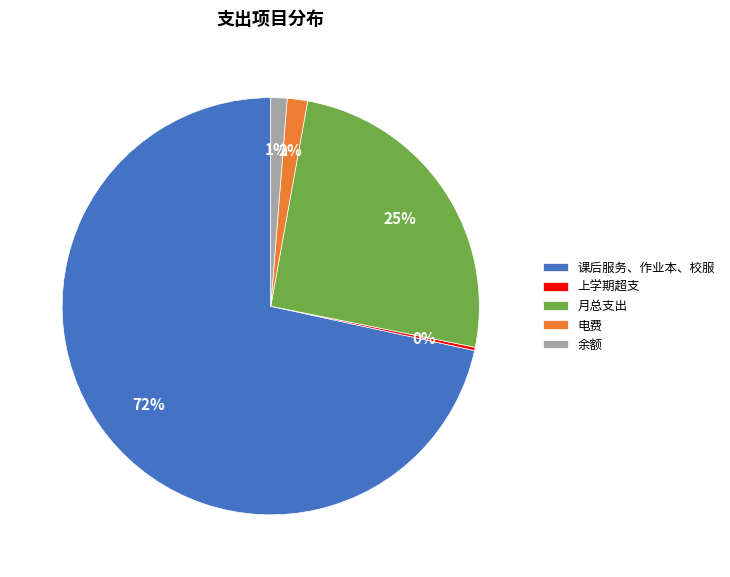

The 月总支出 slice represents 25% of the pie. True or false?

True